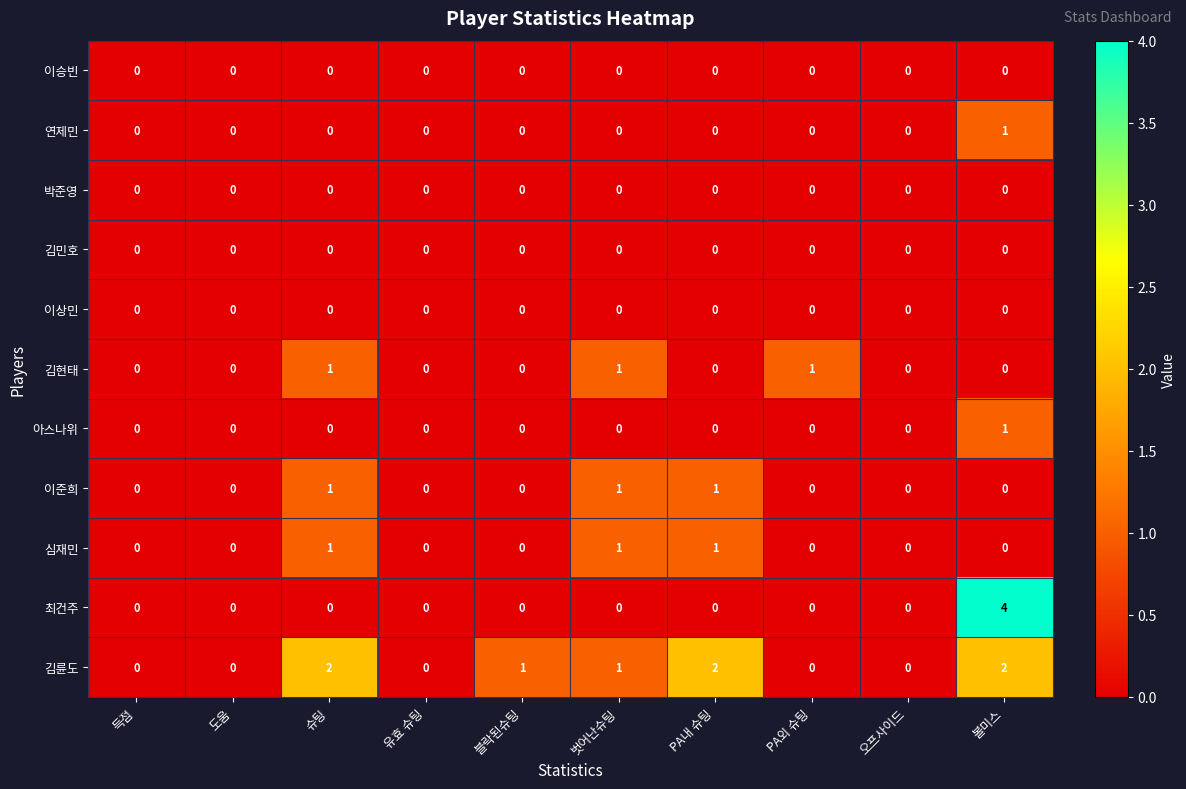

How many 심재민 values are between 0 and 1?

10